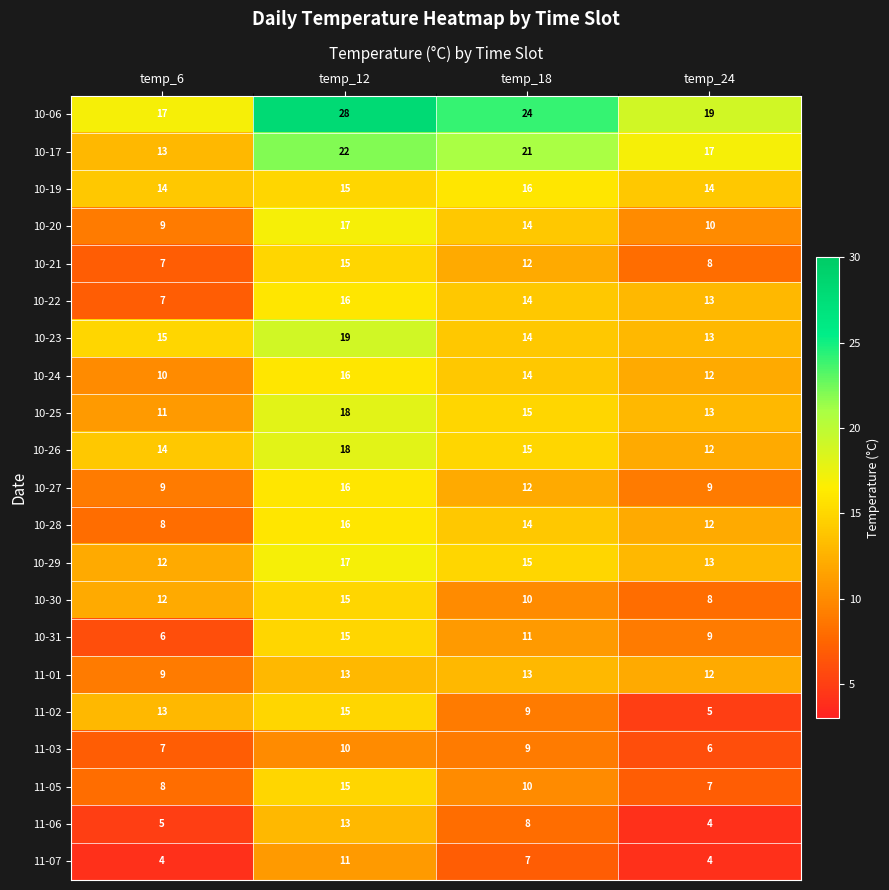

What is the minimum value for 10-19?

14